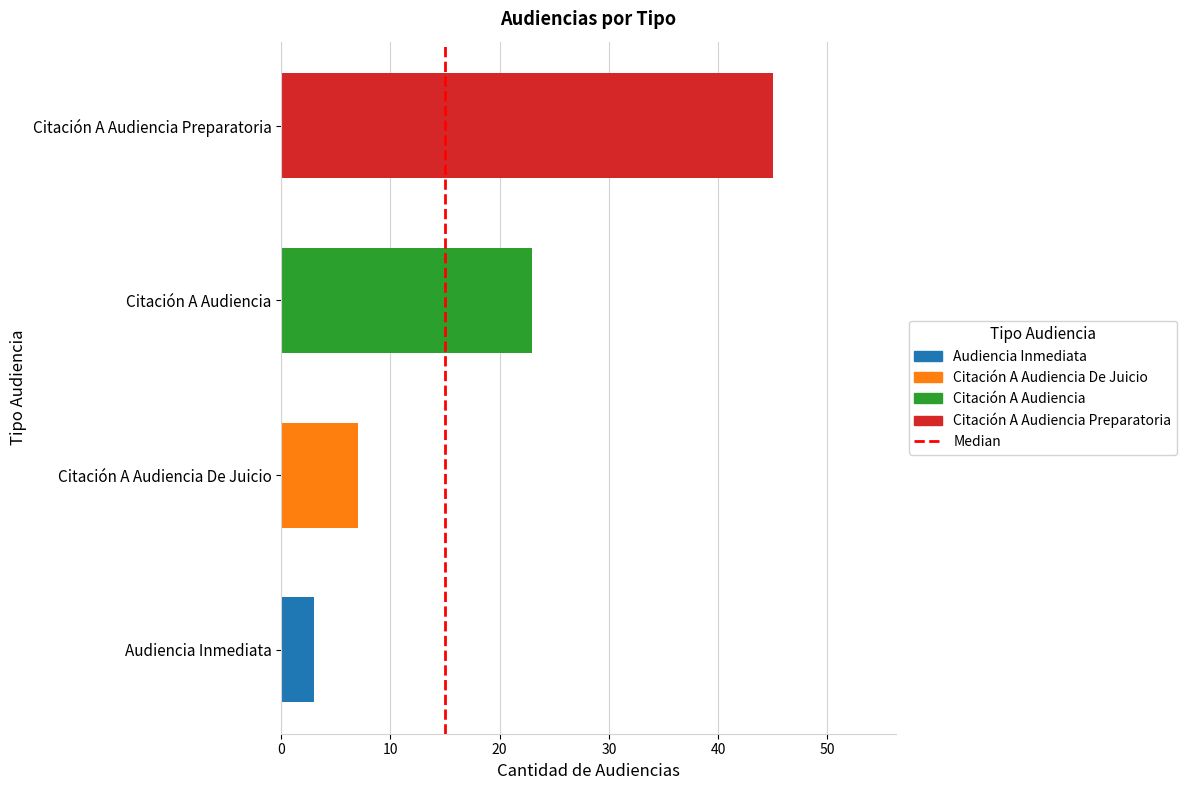

True or false: the data shows 0 at 0.

True